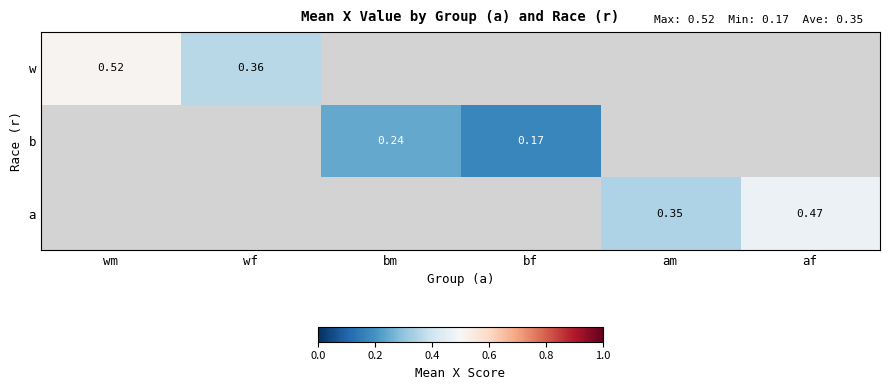

Count the number of categories in the chart.

6